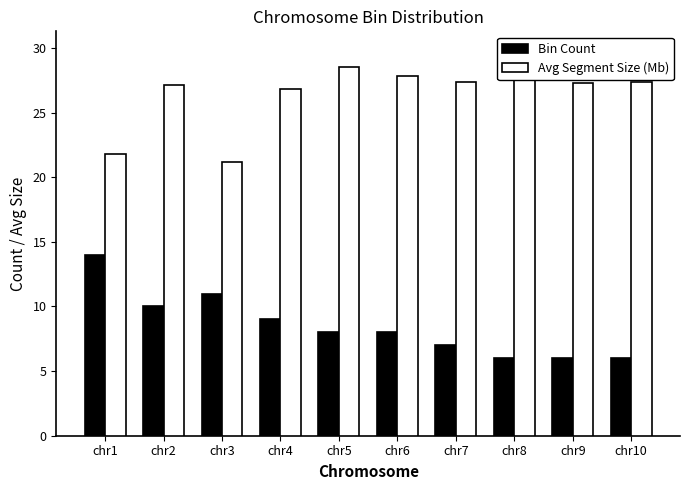

Between chr7 and chr10, which is larger?

chr7